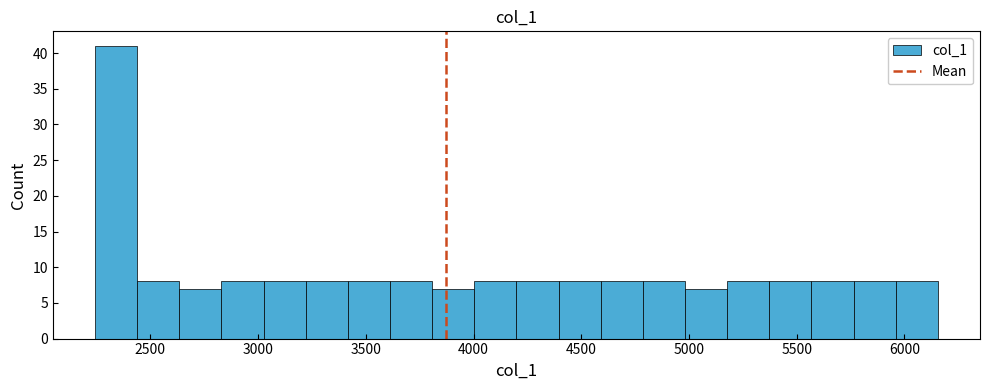

Around what value on the x-axis is the tallest bar? Give the approximate position of its centre, as read against the axis.

2350